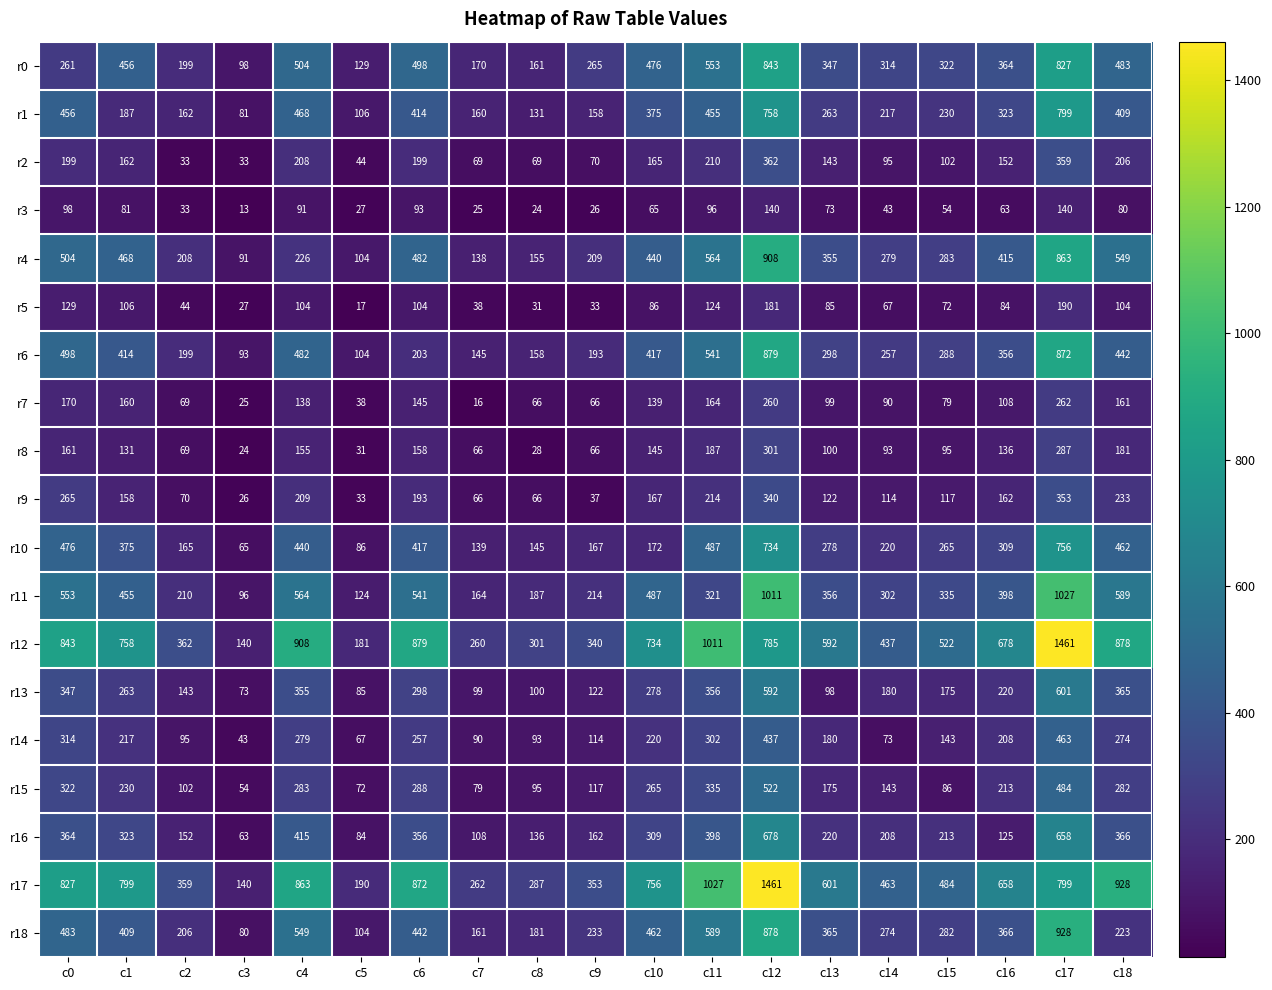

Which series changed the most between c12 and c15?

r17